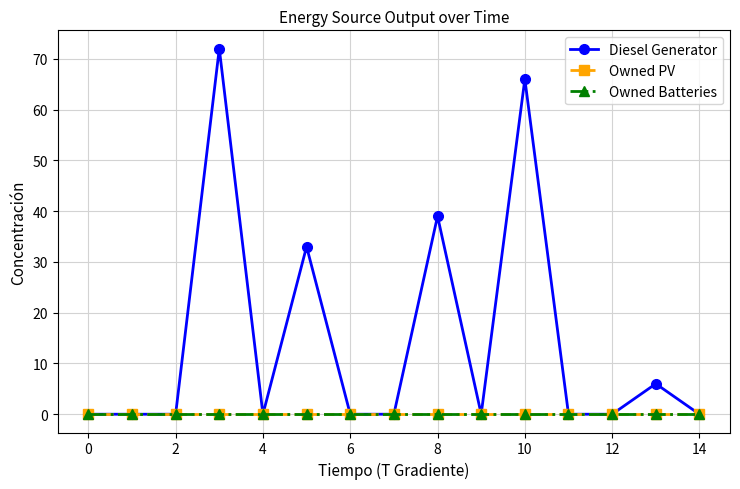

Does the chart have visible grid lines?

Yes